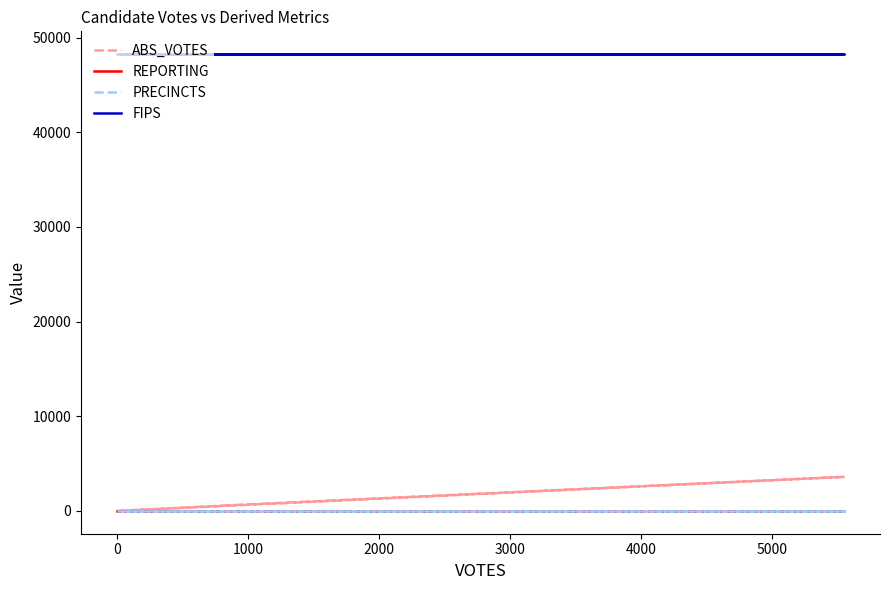

How many lines are shown in the chart?

4